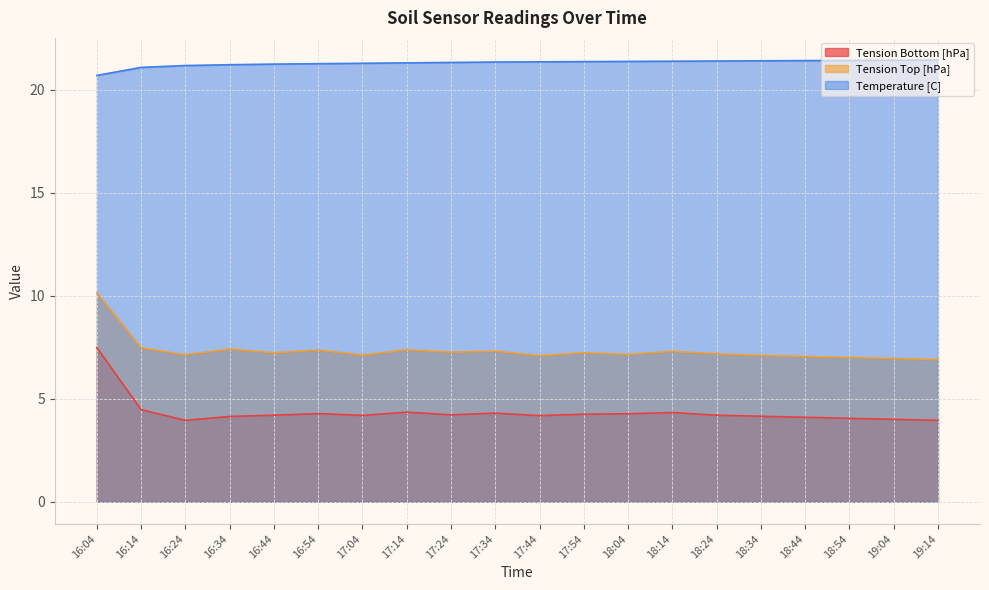

What is the value of the Tension Top [hPa] point at the 8th from the left?

7.4